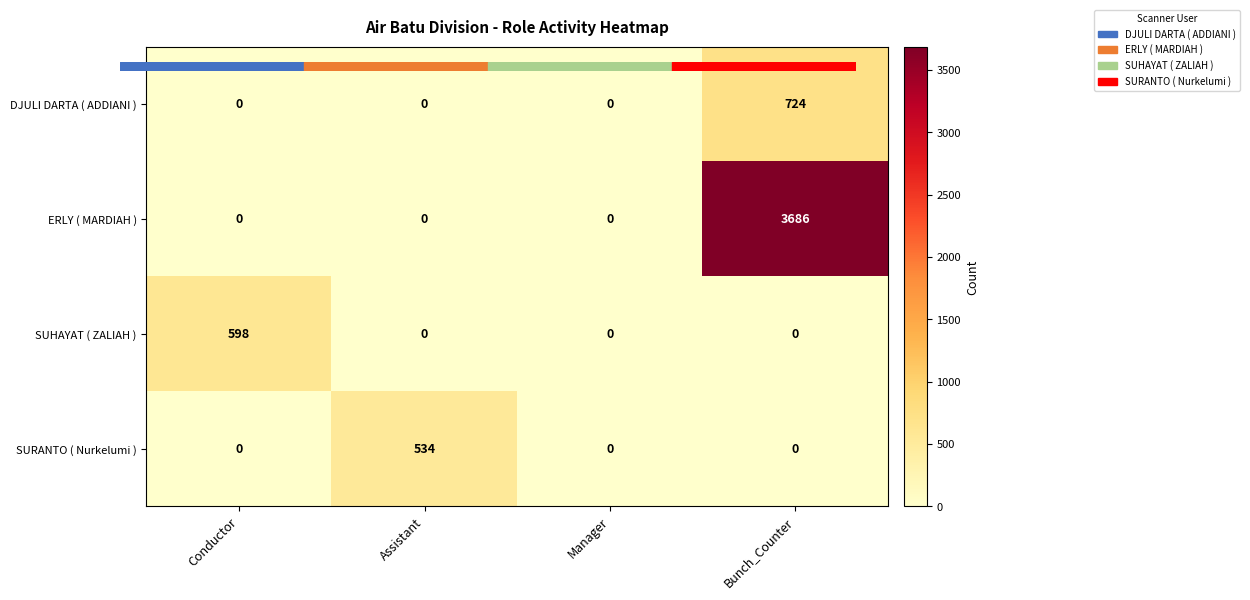

What is the maximum value for SURANTO ( Nurkelumi )?

534